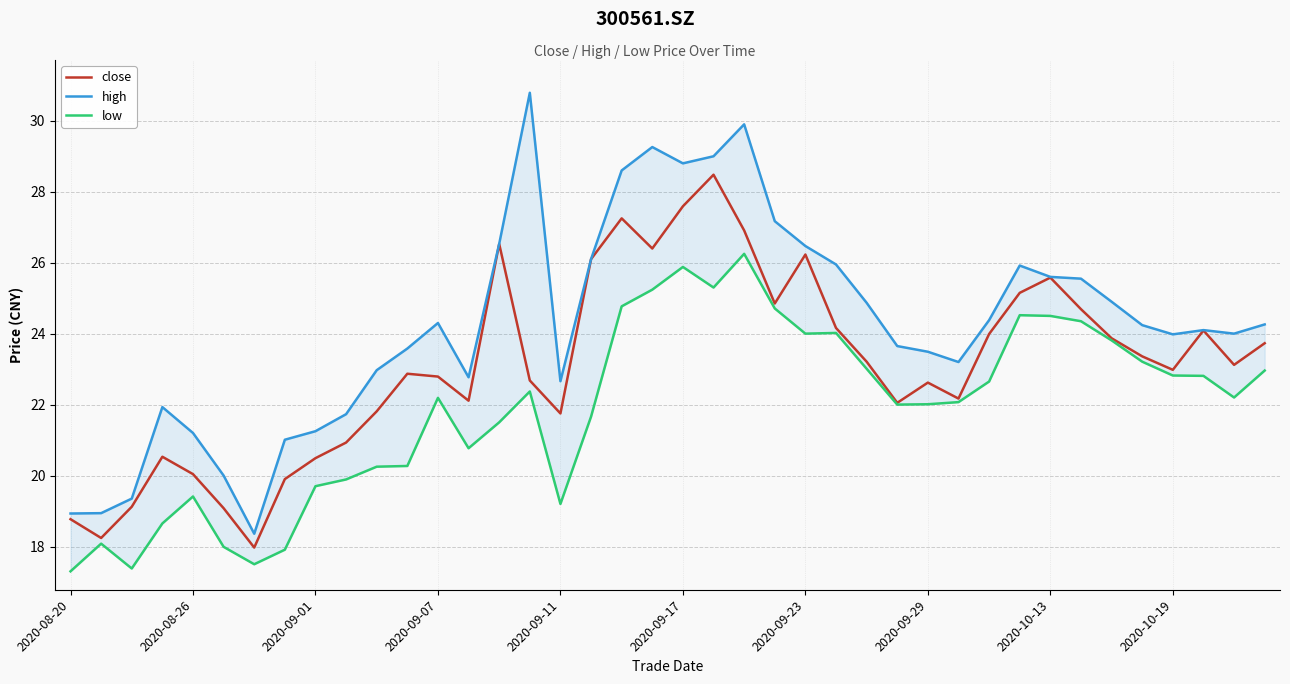

True or false: low and close cross at least once.

False